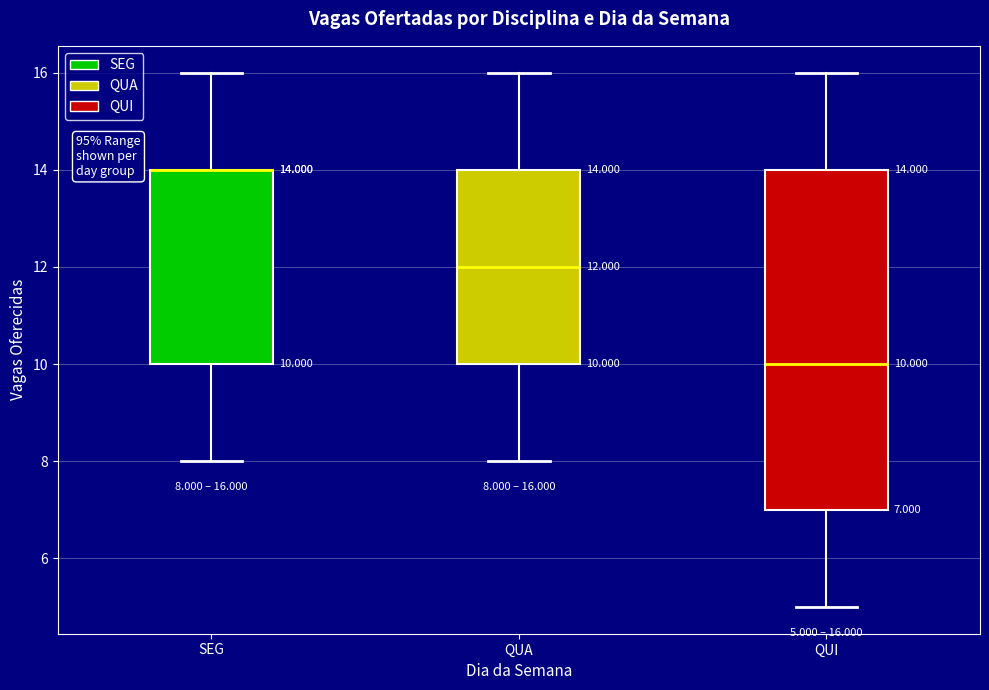

Comparing the boxes themselves (not the whiskers), which one is the tallest?

QUI